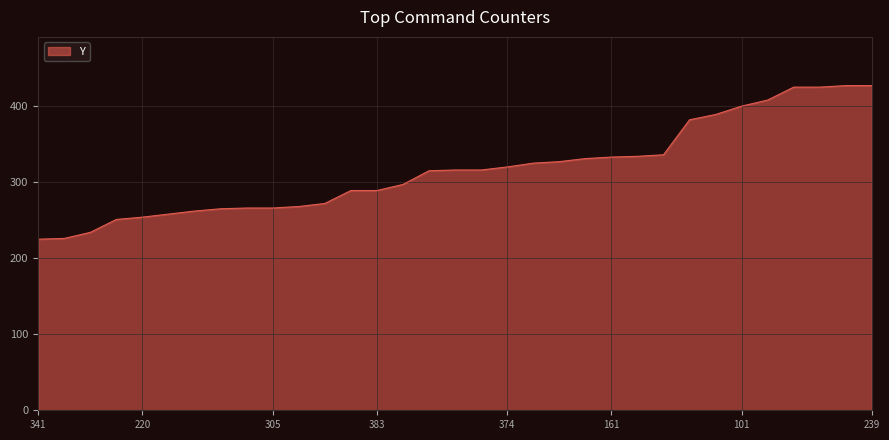

Does the chart display data point markers on the line(s)?

No